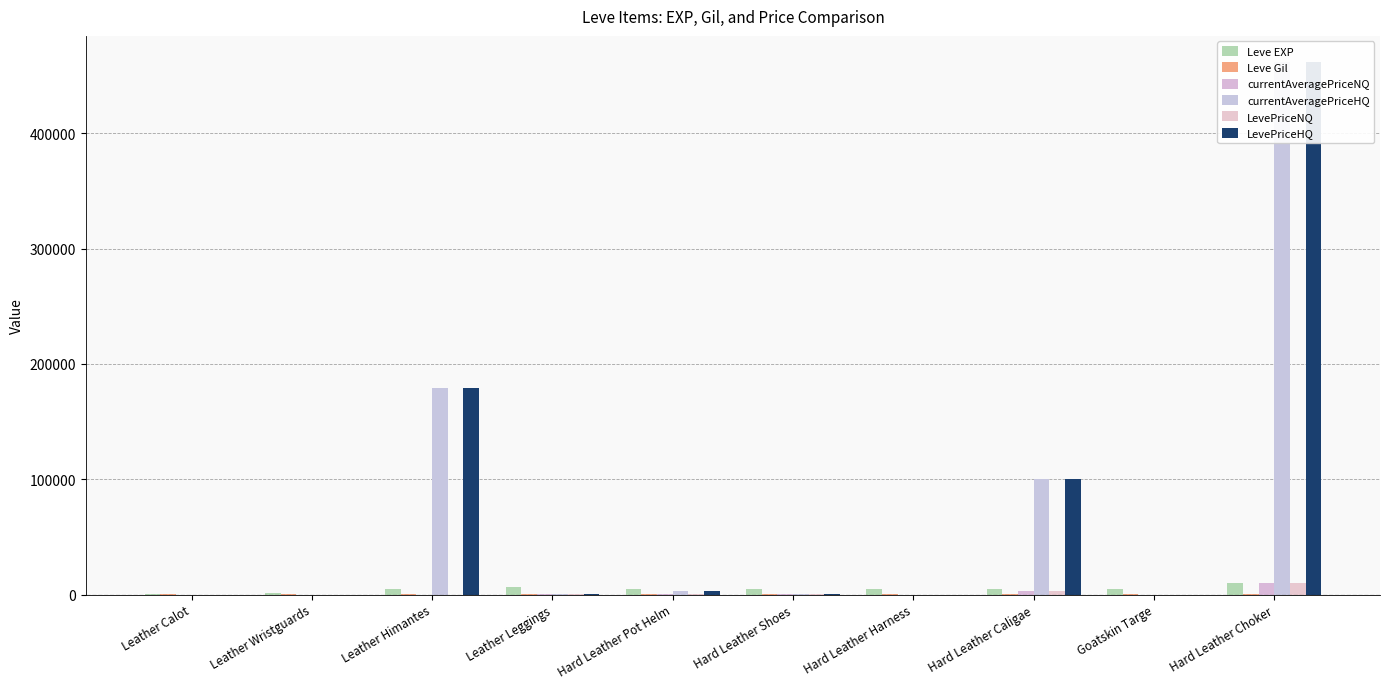

What is the sum of the currentAveragePriceHQ values at Leather Himantes and Hard Leather Pot Helm?

181837